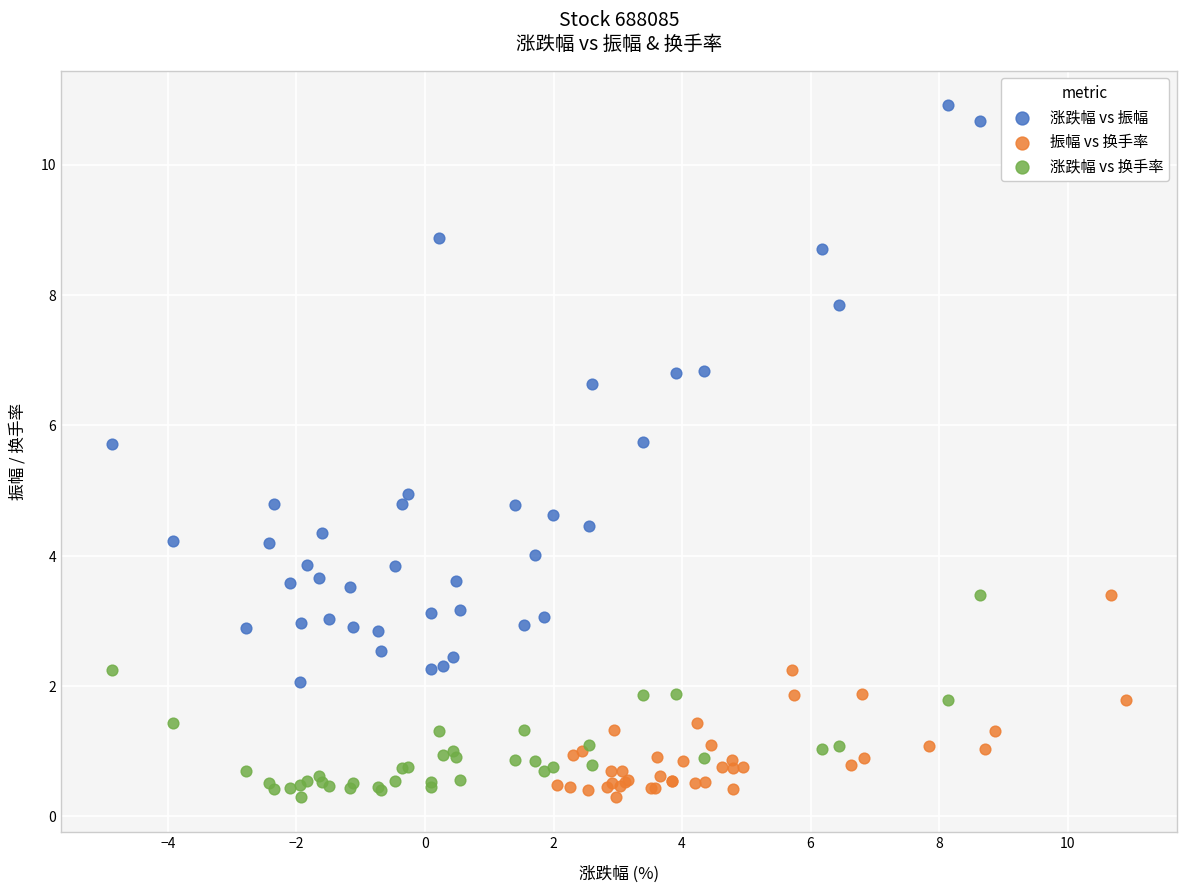

Which series has the widest spread of Y values?

涨跌幅 vs 振幅